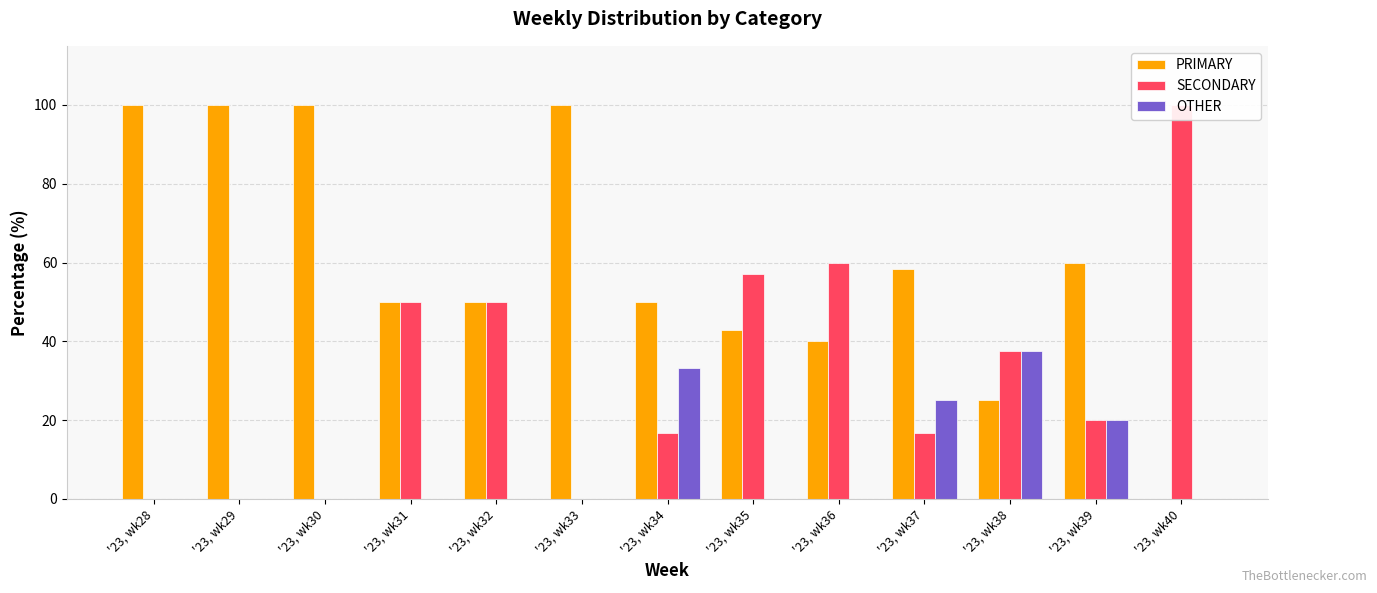

Reading left to right, what are all the values shown in this chart?

PRIMARY: 100.0	100.0	100.0	50.0	50.0	100.0	50.0	42.9	40.0	58.3	25.0	60.0	0.0
SECONDARY: 0.0	0.0	0.0	50.0	50.0	0.0	16.7	57.1	60.0	16.7	37.5	20.0	100.0
OTHER: 0.0	0.0	0.0	0.0	0.0	0.0	33.3	0.0	0.0	25.0	37.5	20.0	0.0